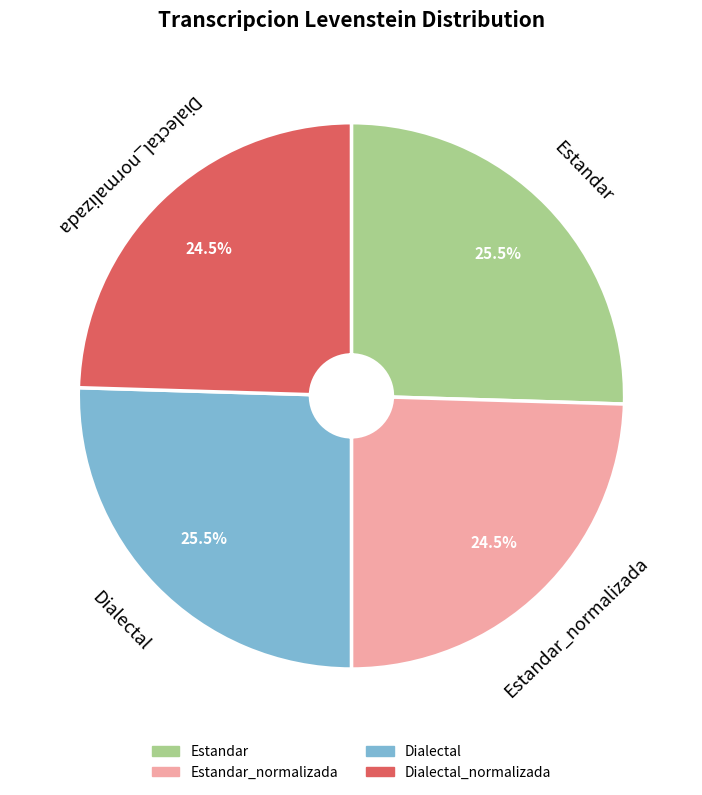

Is there any slice that represents more than half of the pie?

No